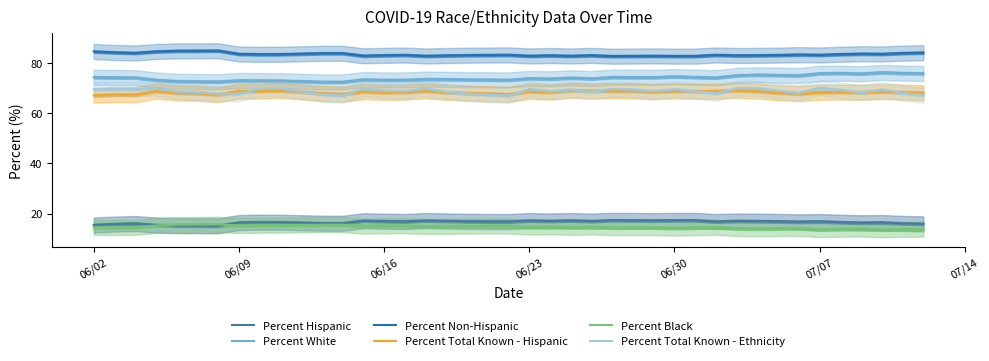

What is the maximum value for Percent Non-Hispanic?

84.9